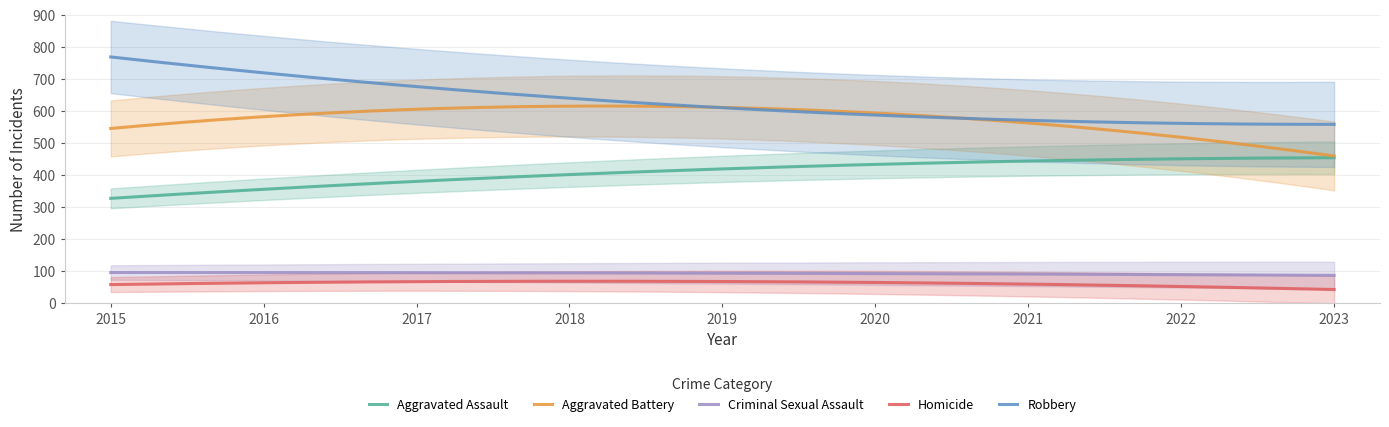

At how many categories does at least one series exceed 770?

1